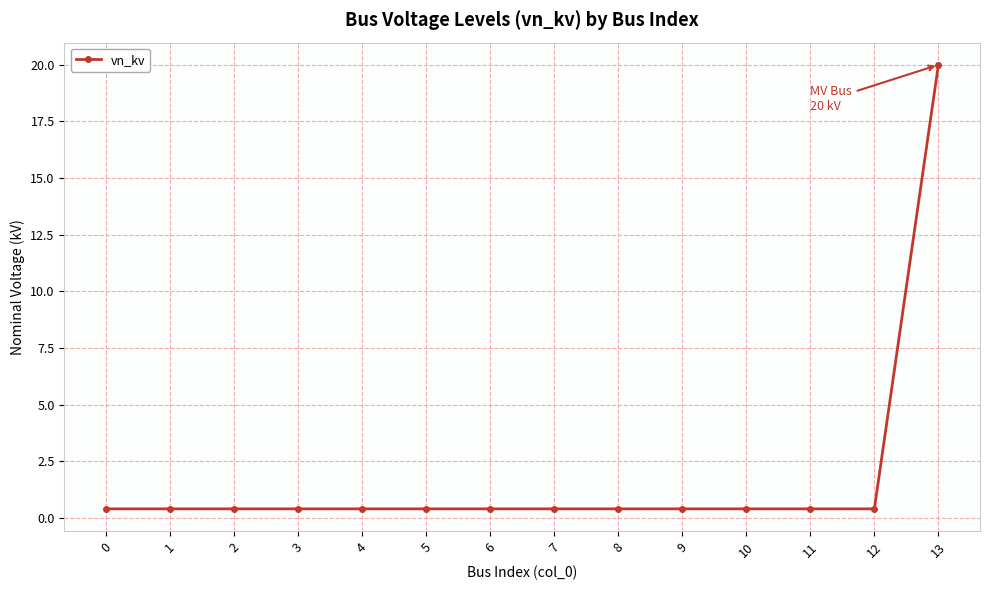

The value at 0 is 0.4. True or false?

True